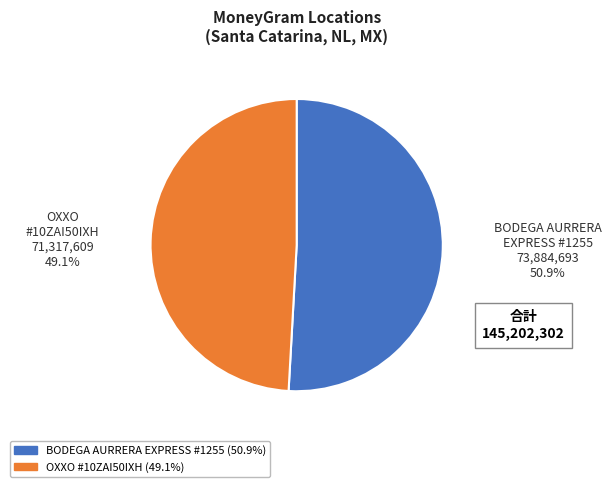

Does any single category account for the majority?

Yes